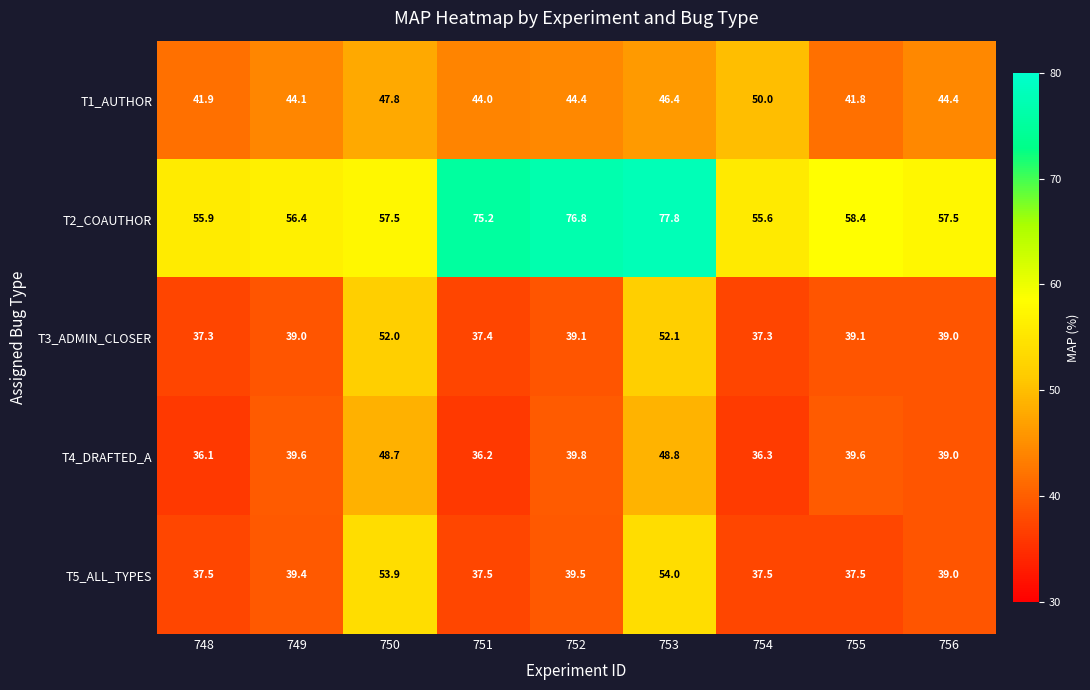

Which series changed the most between 751 and 756?

T2_COAUTHOR